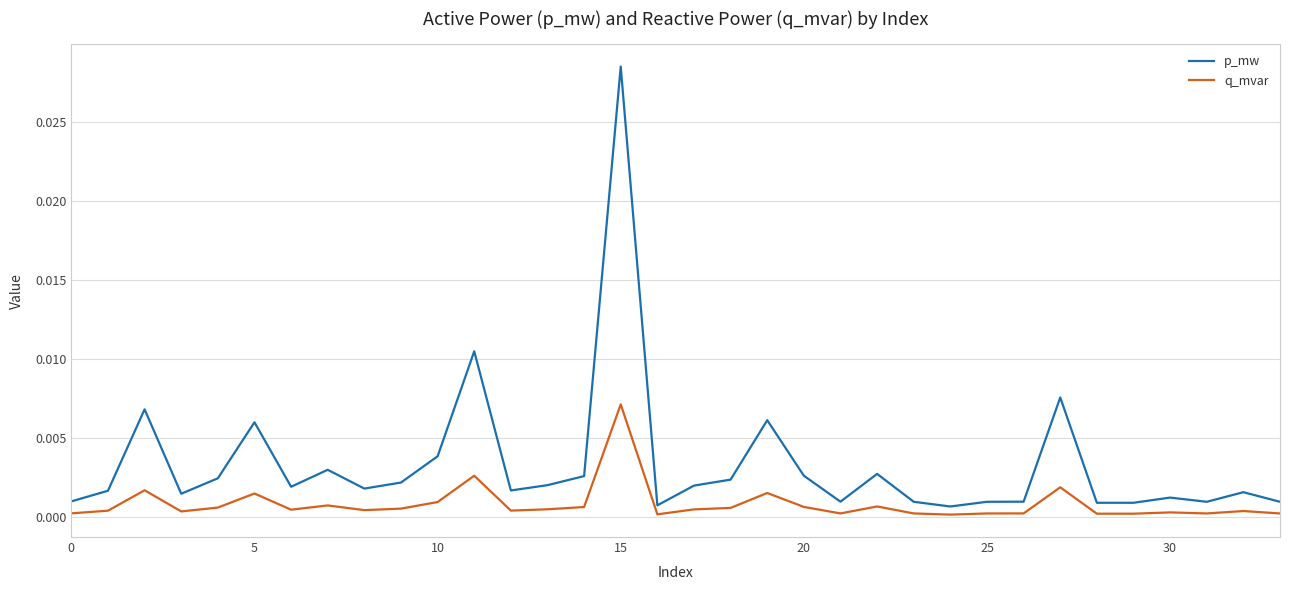

Which series has the widest spread of values?

p_mw